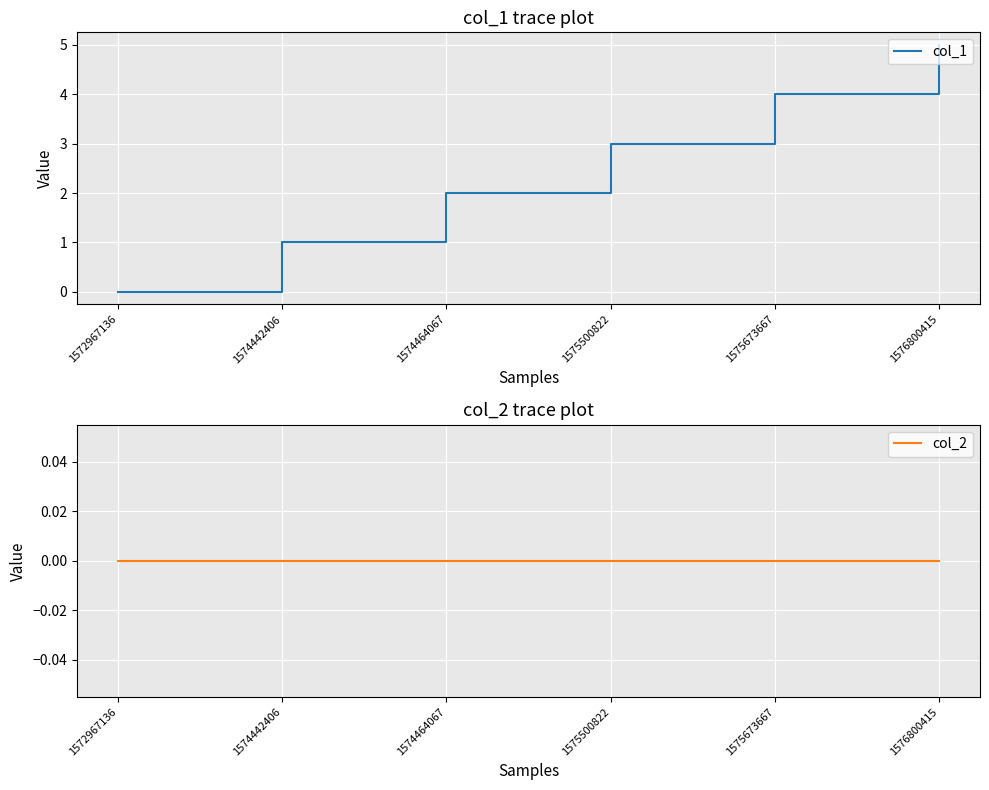

True or false: col_1 has a value of 0 at 1572967136.

True